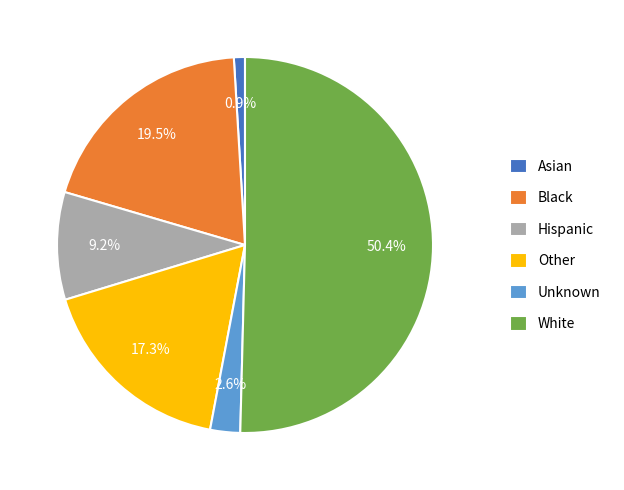

Between Black and White, which is larger?

White